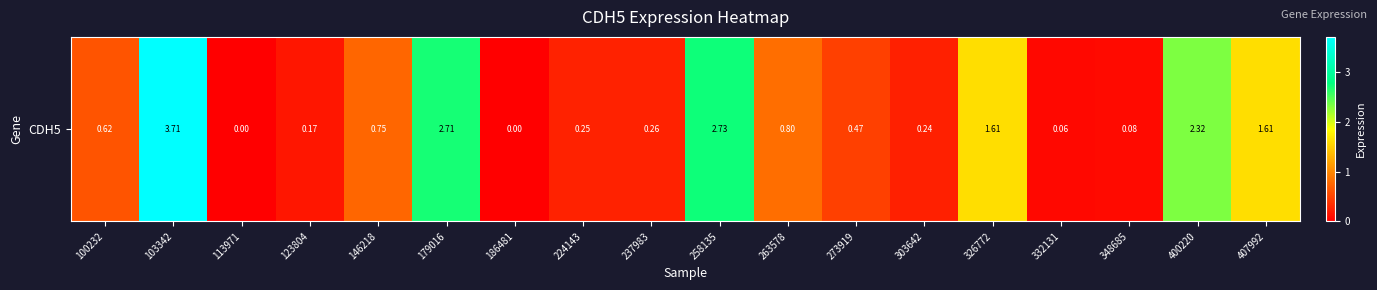

Where is the data nearest to the value 1?

263578